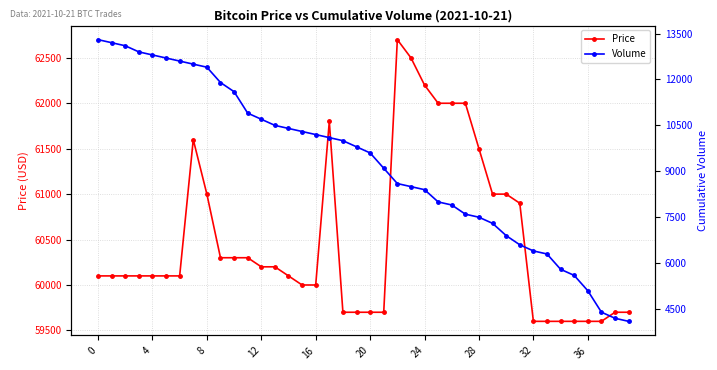

True or false: Volume has more than 0 interior local peaks.

False